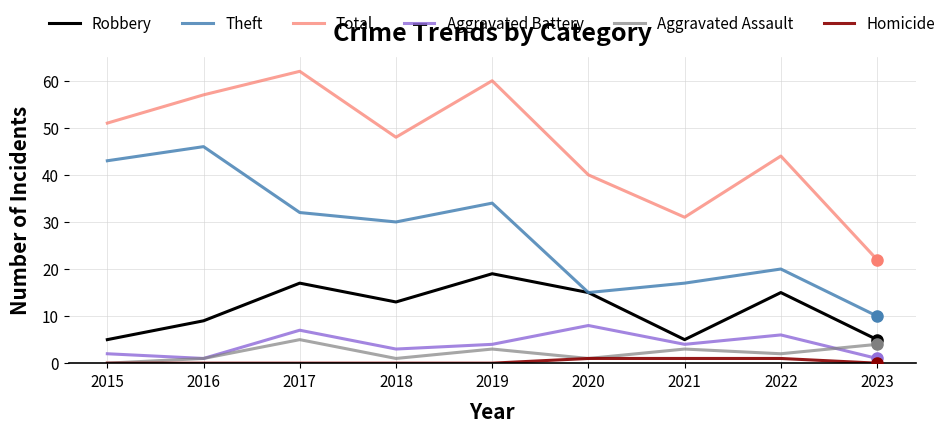

At how many categories does at least one series exceed 55?

3